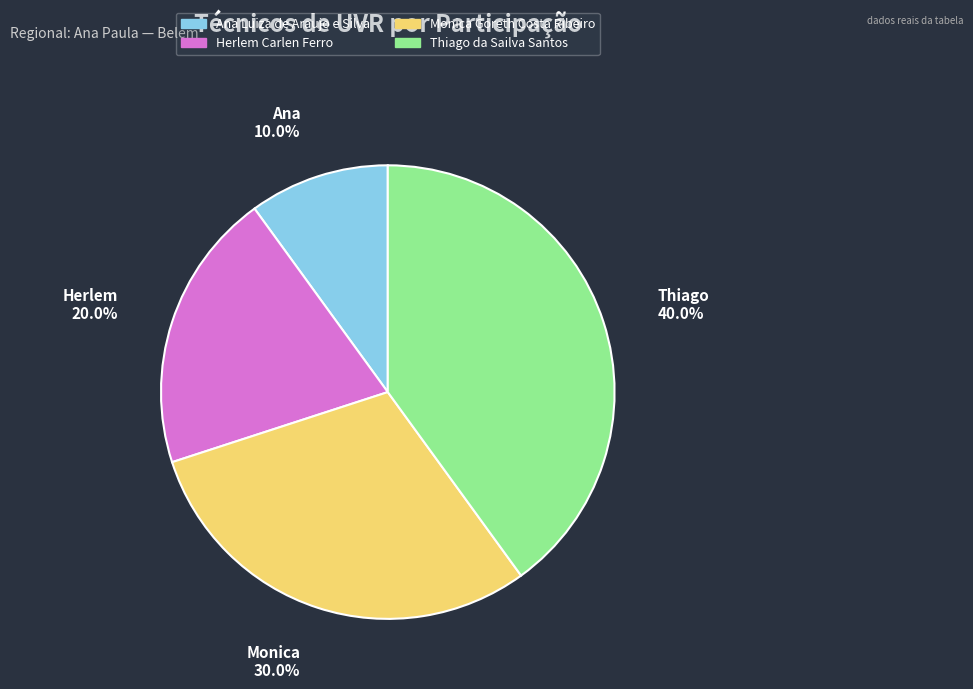

To the nearest percent, what is the average slice percentage?

25%